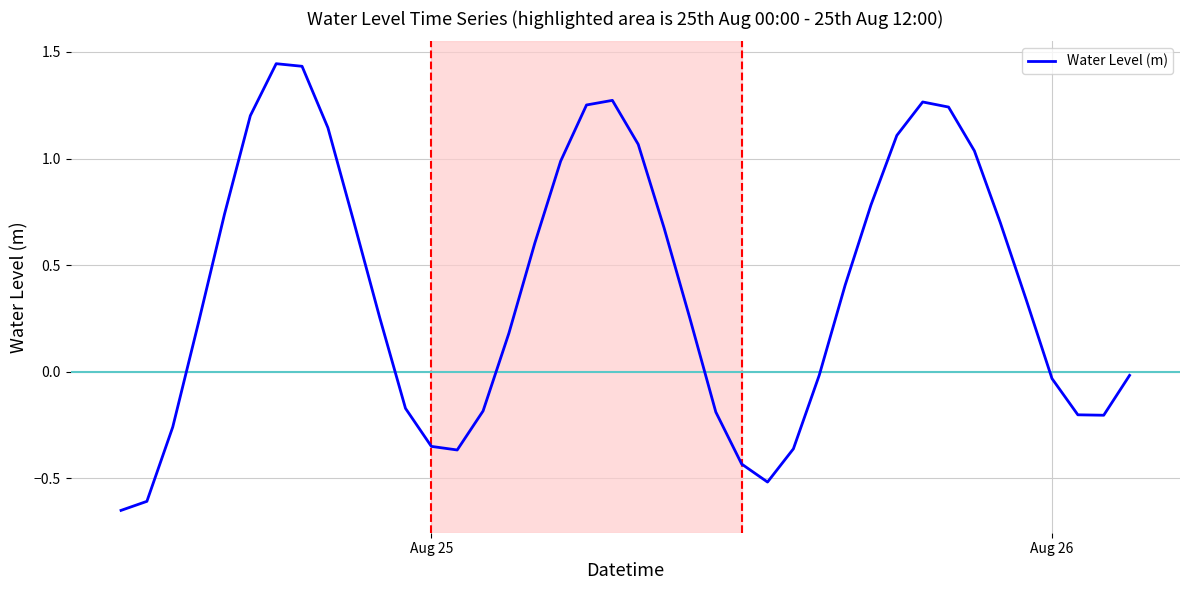

What is the difference between the maximum and minimum values?

2.1